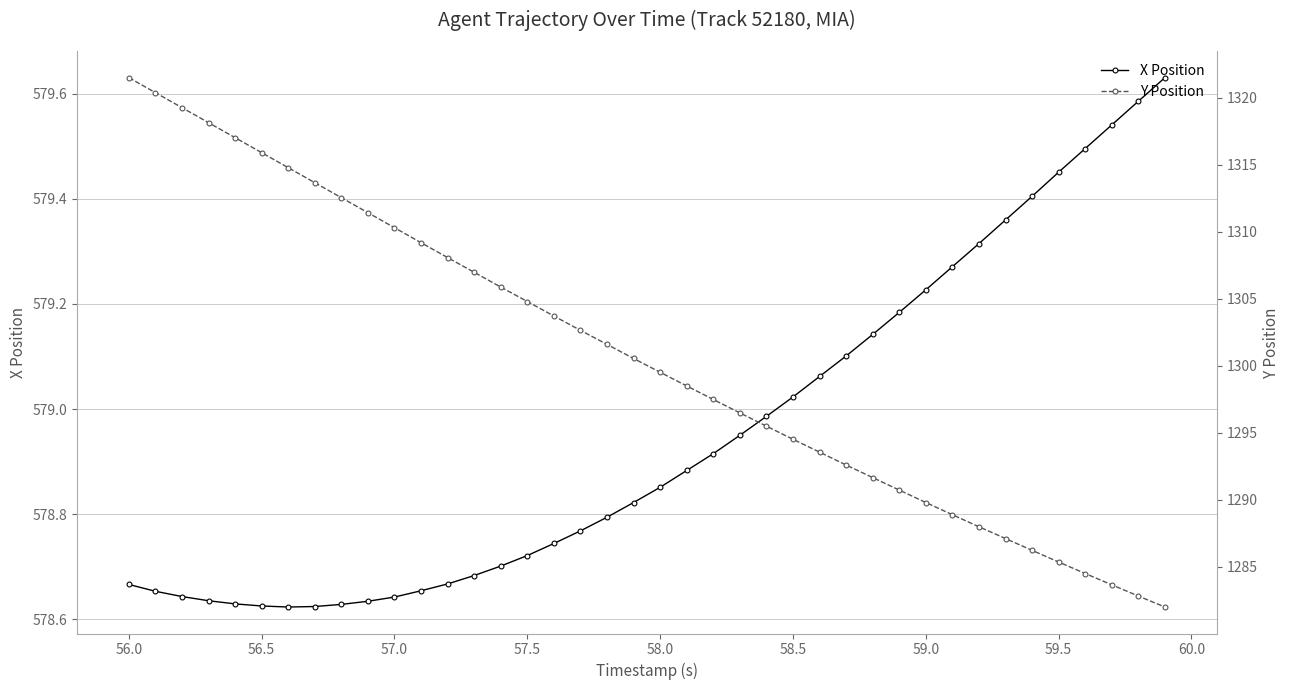

Rank the series at 57.5 from highest to lowest value.

Y Position, X Position